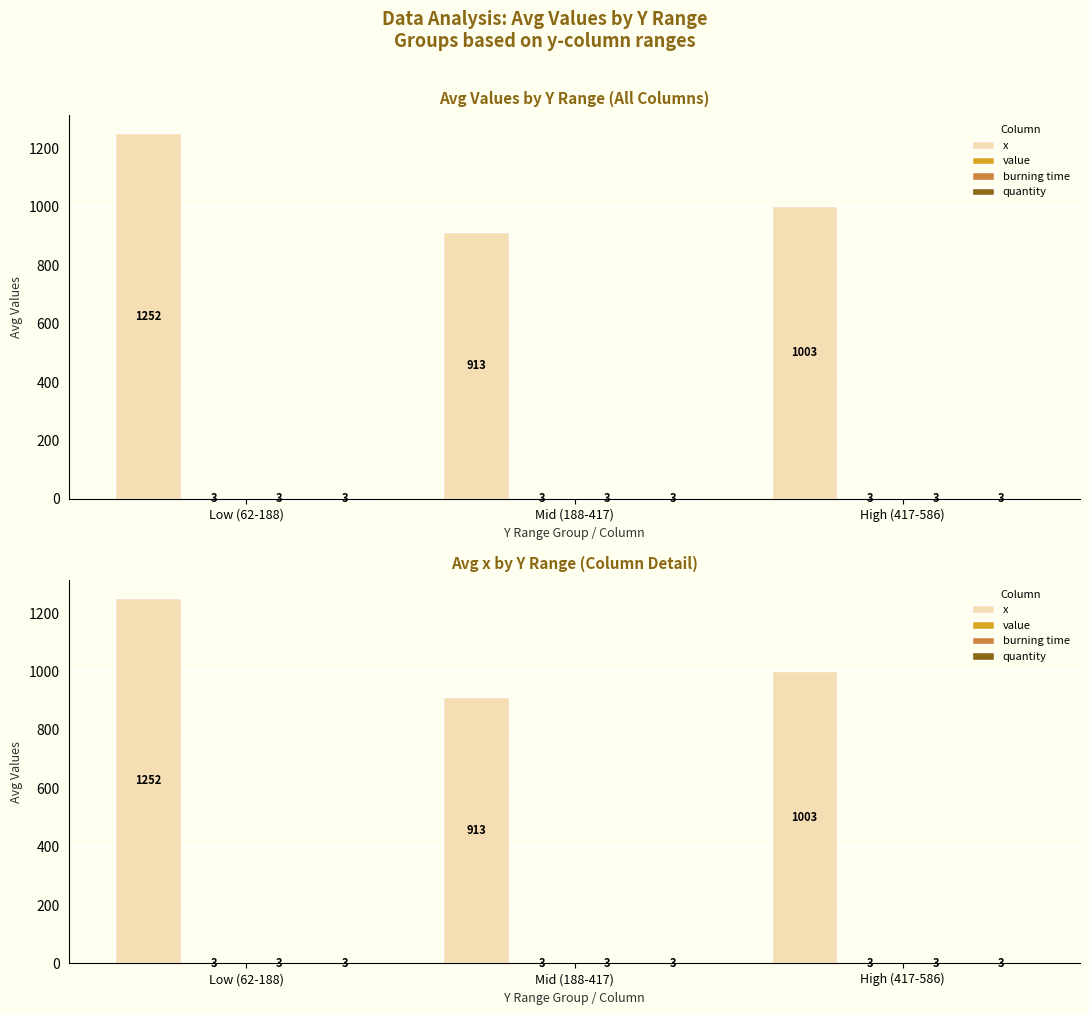

What are all the series names shown in the legend?

x, value, burning time, quantity